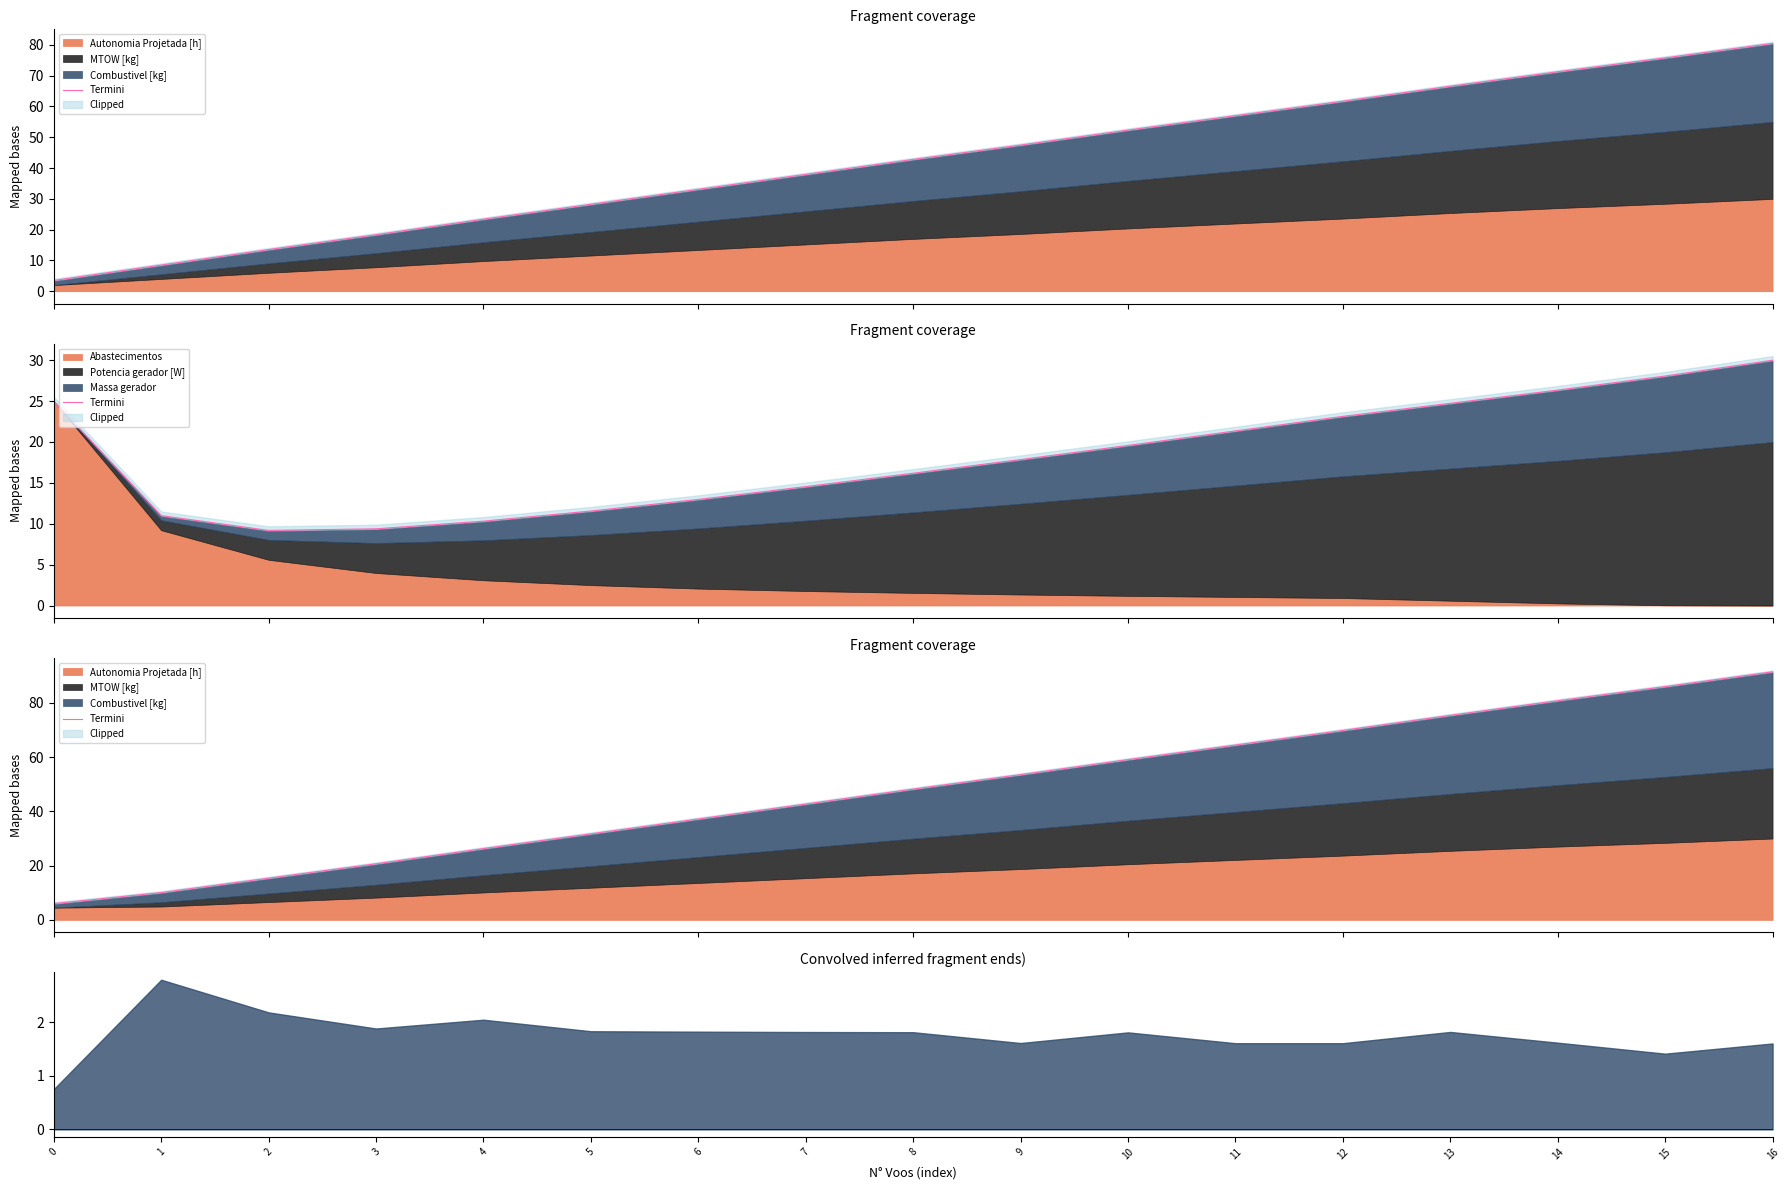

Which has a higher value, 13 or 5?

13